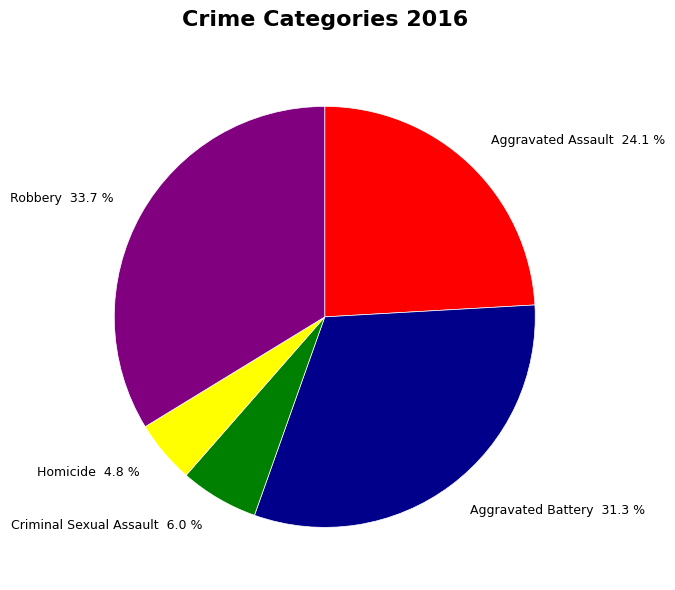

How many segments does this pie chart have?

5